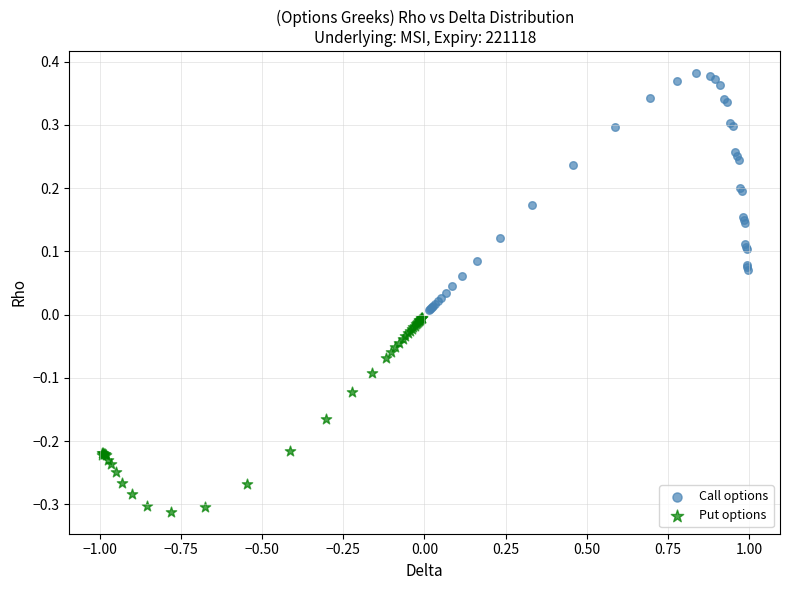

Which series has the widest spread of Y values?

Call options